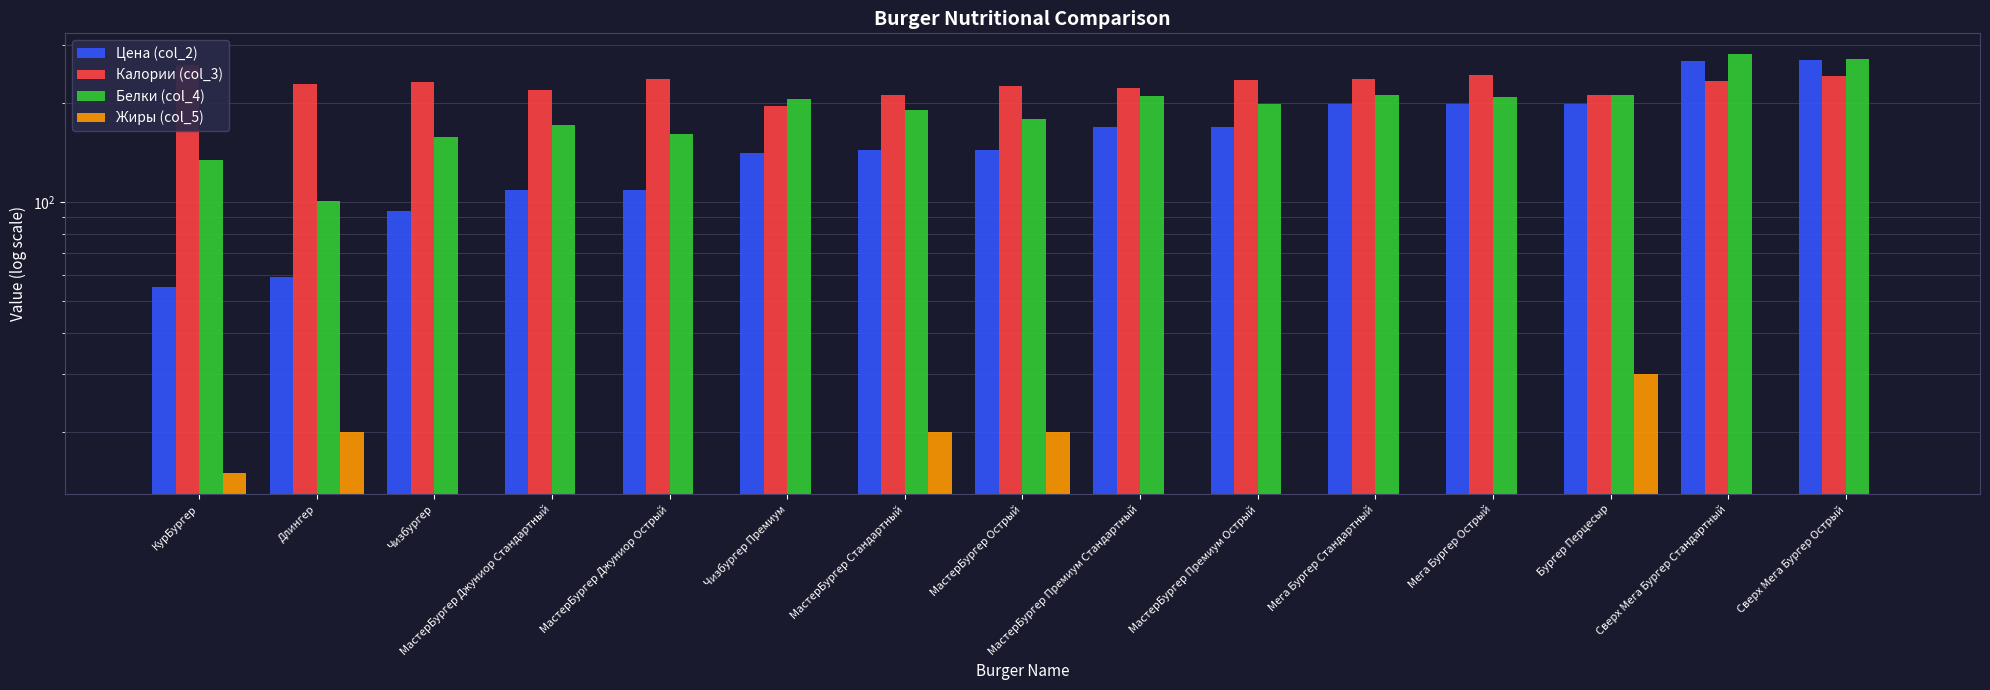

What is the difference between the second highest and second lowest values in the Белки (col_4) series?

138